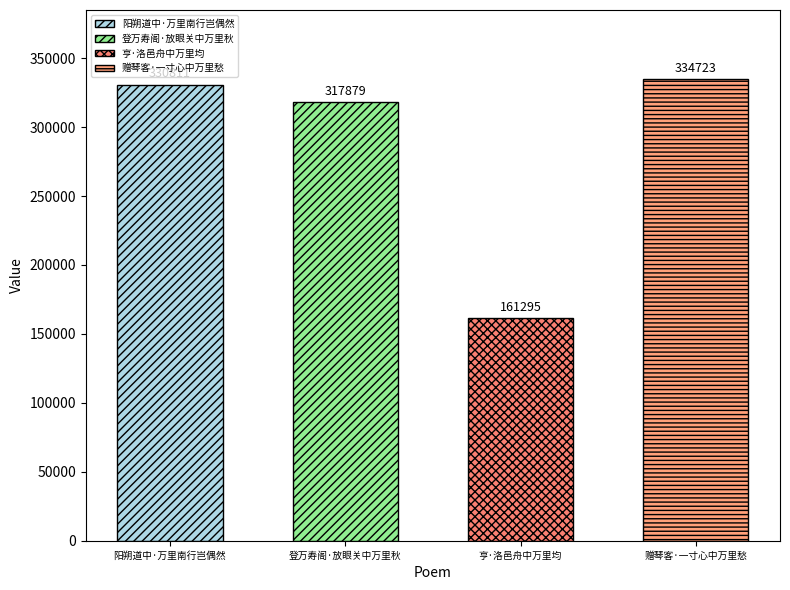

Rank the categories by value from lowest to highest.

亨·洛邑舟中万里均, 登万寿阁·放眼关中万里秋, 阳朔道中·万里南行岂偶然, 赠琴客·一寸心中万里愁